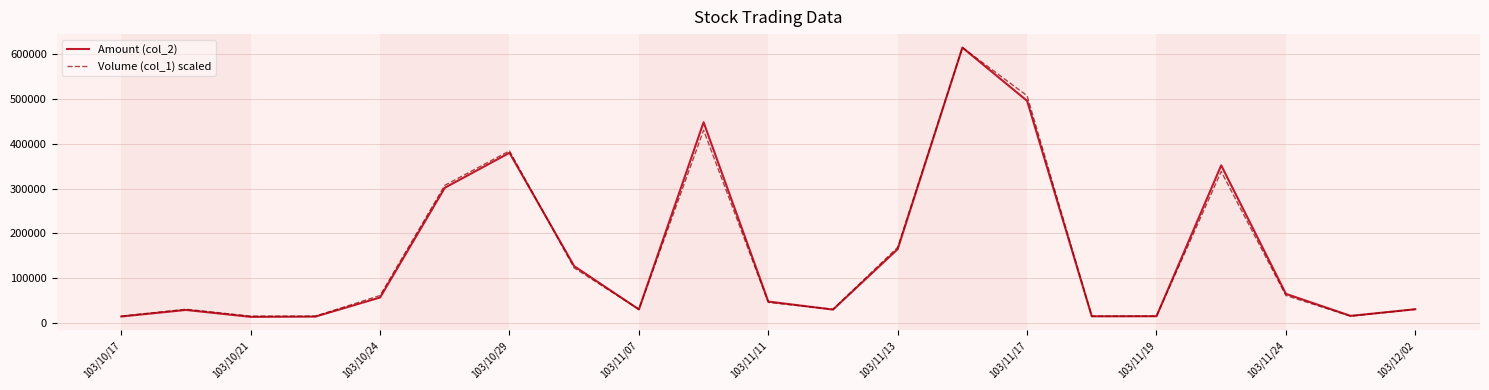

True or false: Amount (col_2) and Volume (col_1) scaled intersect in this chart.

True